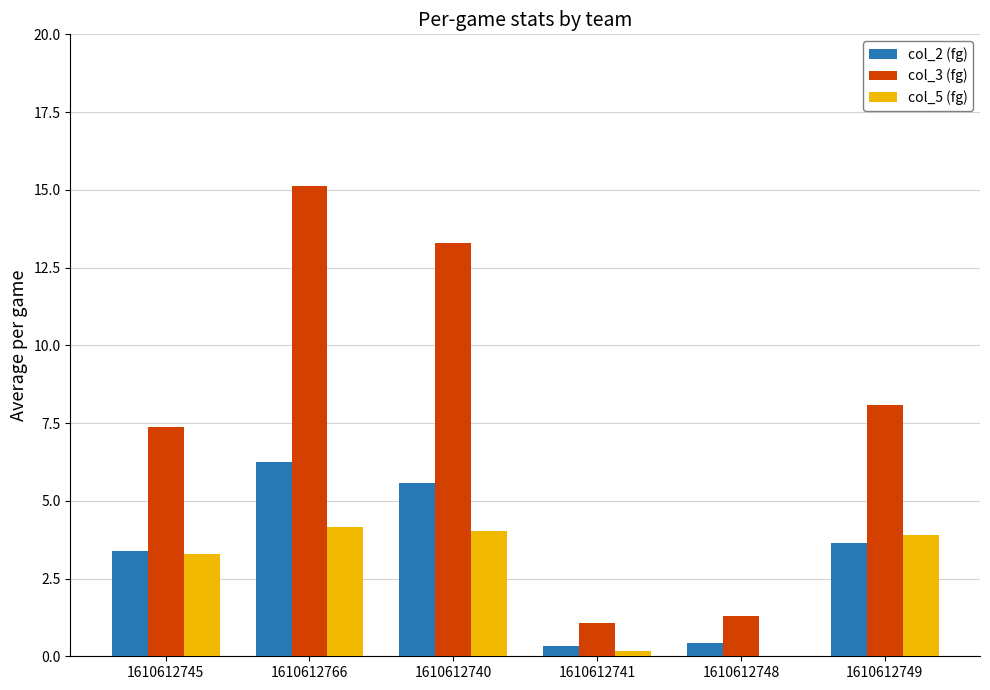

What are all the series names shown in the legend?

col_2 (fg), col_3 (fg), col_5 (fg)